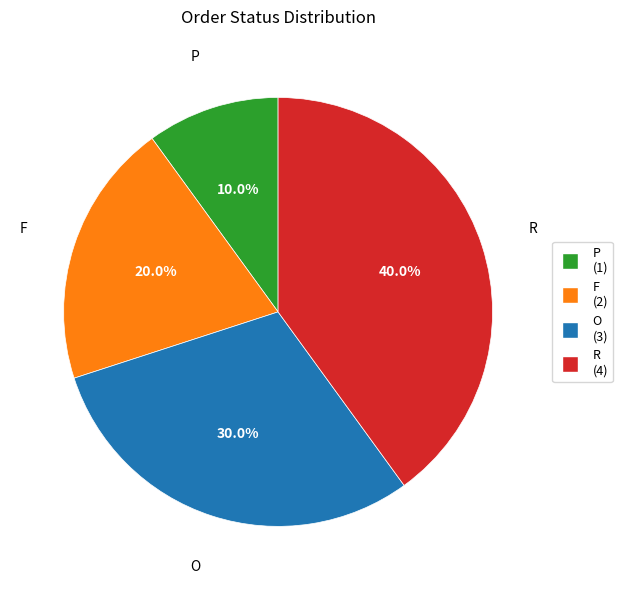

Between R and P, which is larger?

R